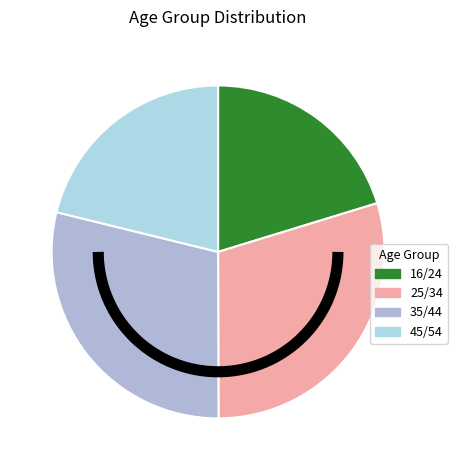

Is it true that 45/54 is 25% of the pie?

False